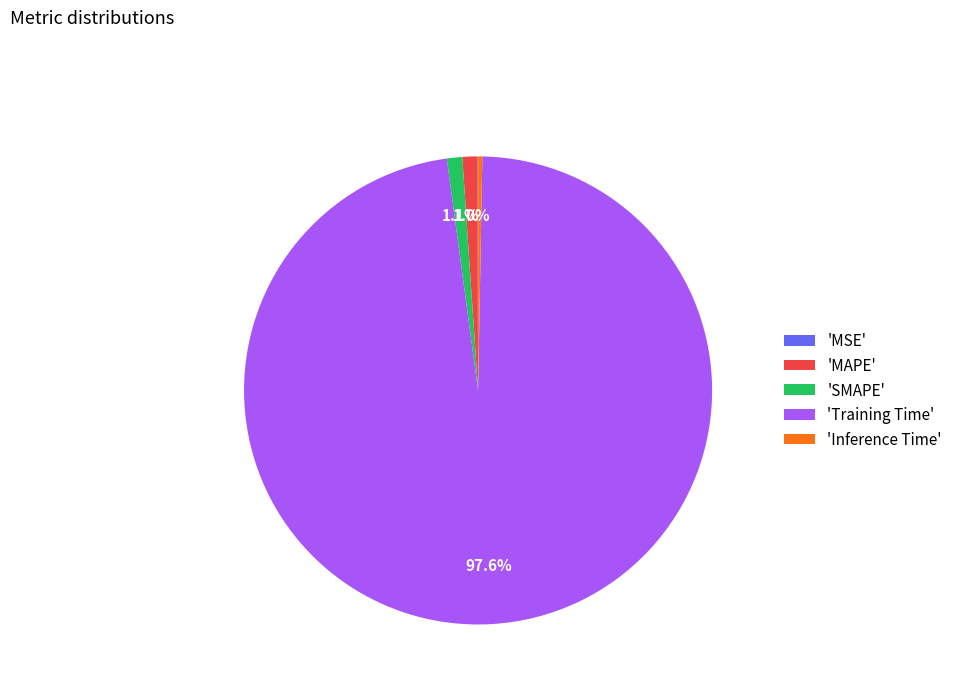

Does 'Training Time' account for over 50% of the chart?

Yes